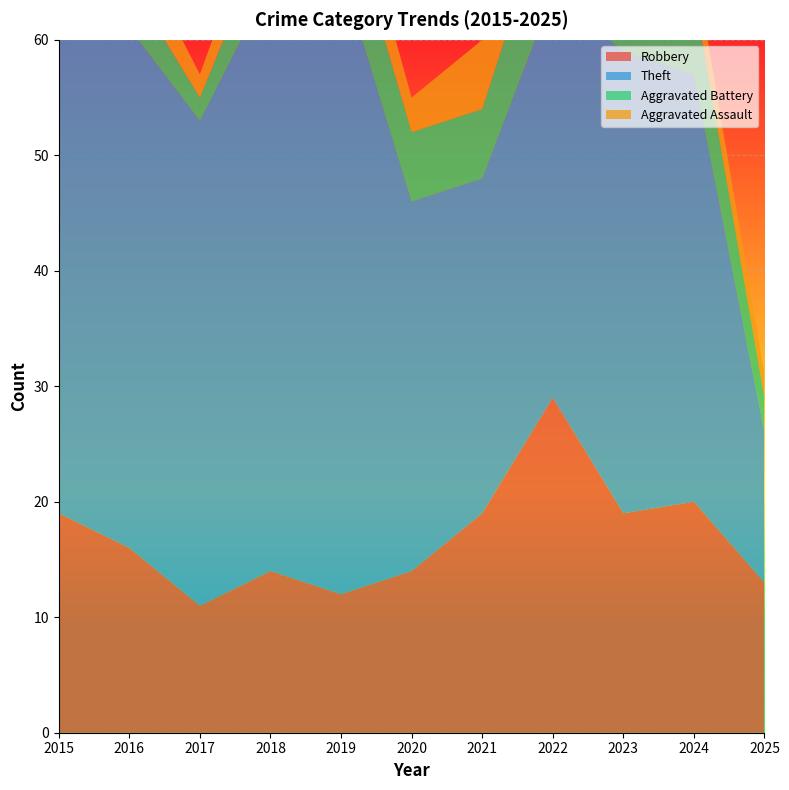

Reading right to left, list all the values displayed in this chart.

Robbery: 2025=13	2024=20	2023=19	2022=29	2021=19	2020=14	2019=12	2018=14	2017=11	2016=16	2015=19
Theft: 2025=13	2024=37	2023=40	2022=35	2021=29	2020=32	2019=54	2018=51	2017=42	2016=45	2015=56
Aggravated Battery: 2025=3	2024=7	2023=14	2022=9	2021=6	2020=6	2019=7	2018=5	2017=2	2016=4	2015=5
Aggravated Assault: 2025=2	2024=3	2023=1	2022=7	2021=6	2020=3	2019=4	2018=4	2017=2	2016=4	2015=2